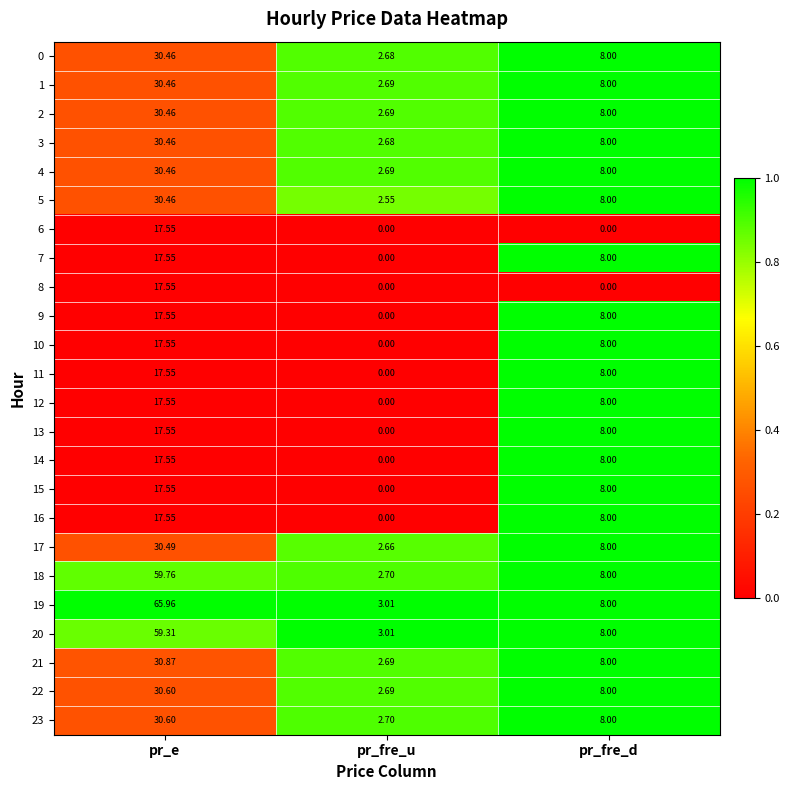

List the labels in order of 10 value, smallest first.

pr_fre_u, pr_fre_d, pr_e